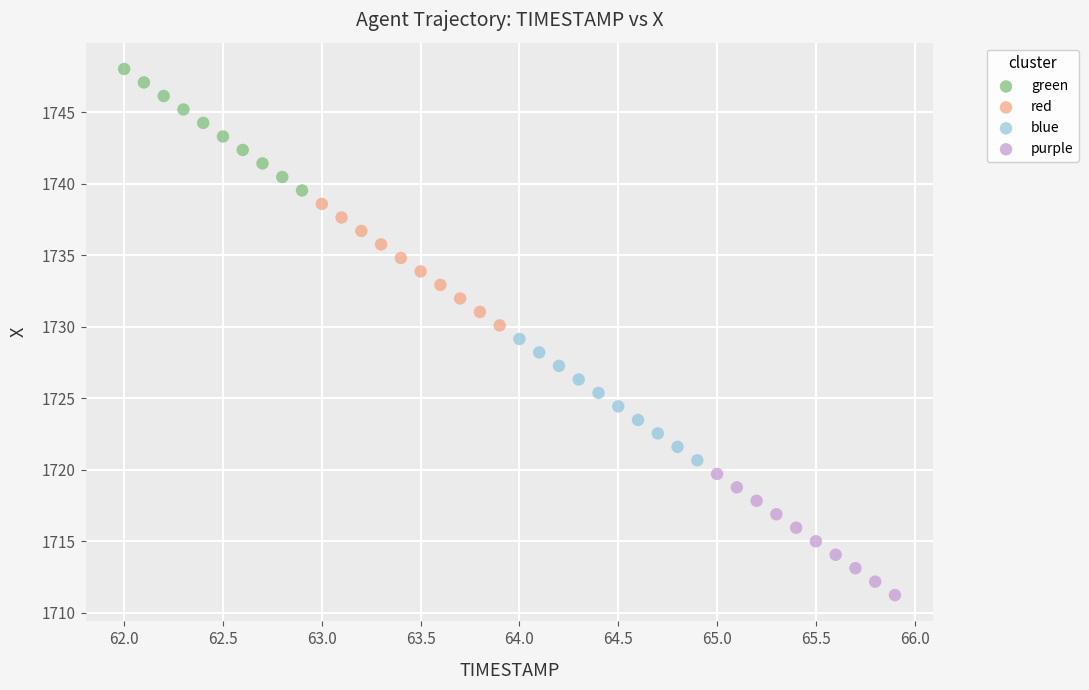

Which series contains the lowest Y value?

purple